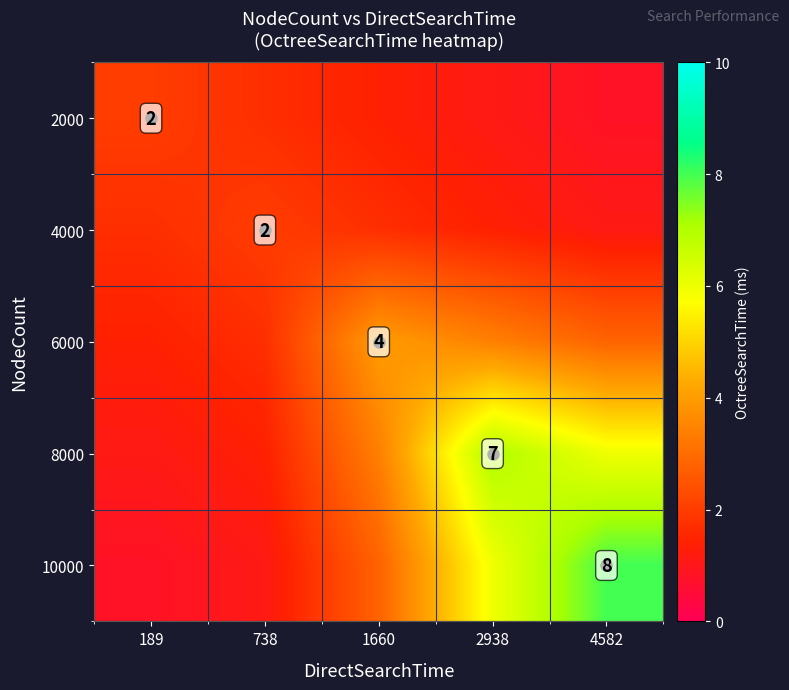

What is the average value of the 6000 series?

2.7